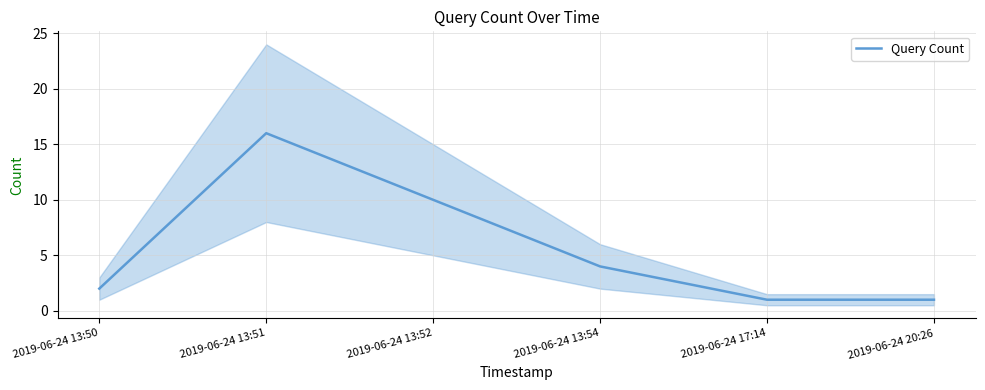

True or false: the data shows 1 at 2019-06-24 17:14.

True